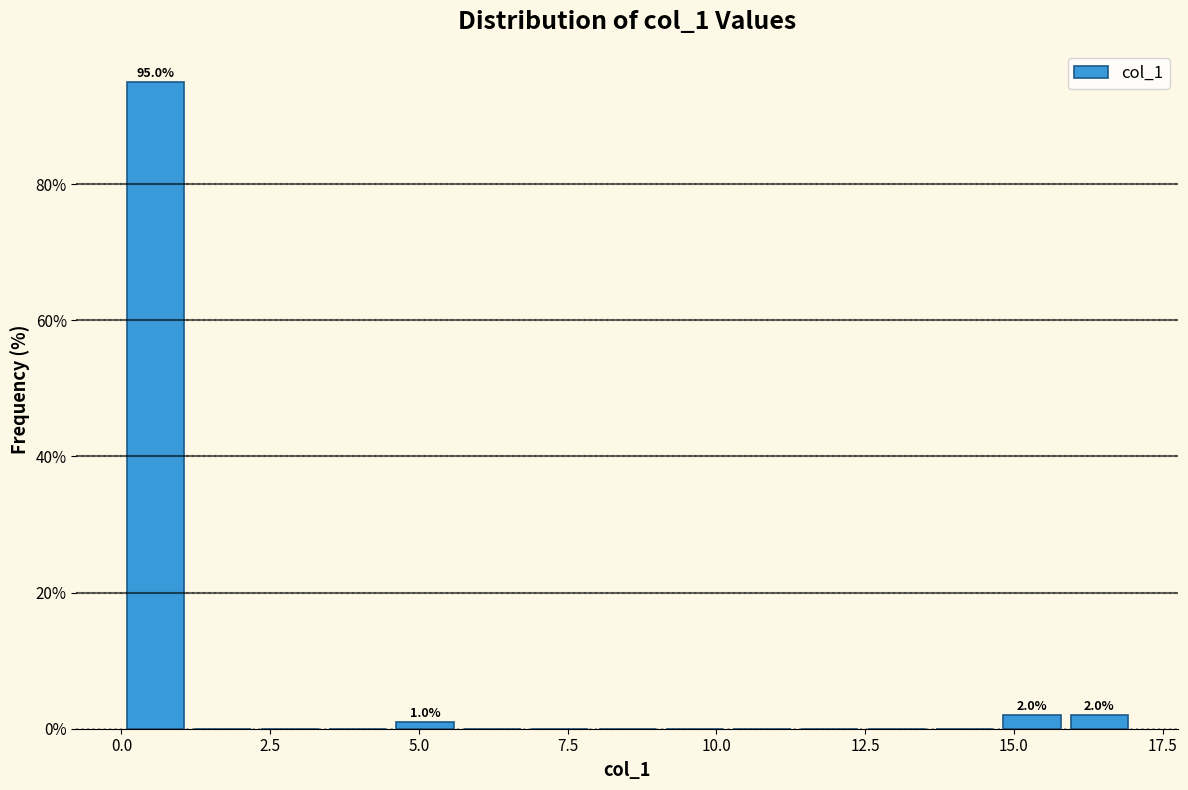

Around what value on the x-axis is the tallest bar? Give the approximate position of its centre, as read against the axis.

0.5